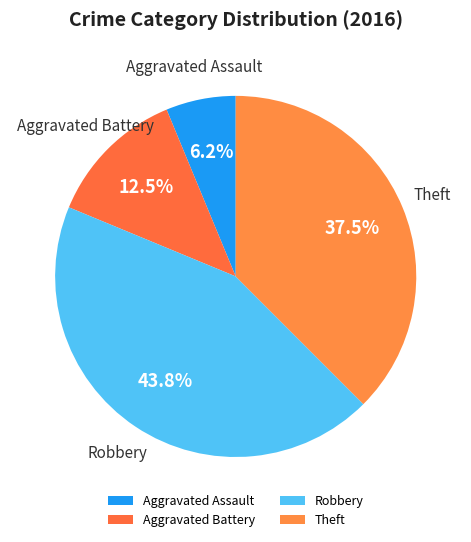

Is there a majority slice in this chart?

No